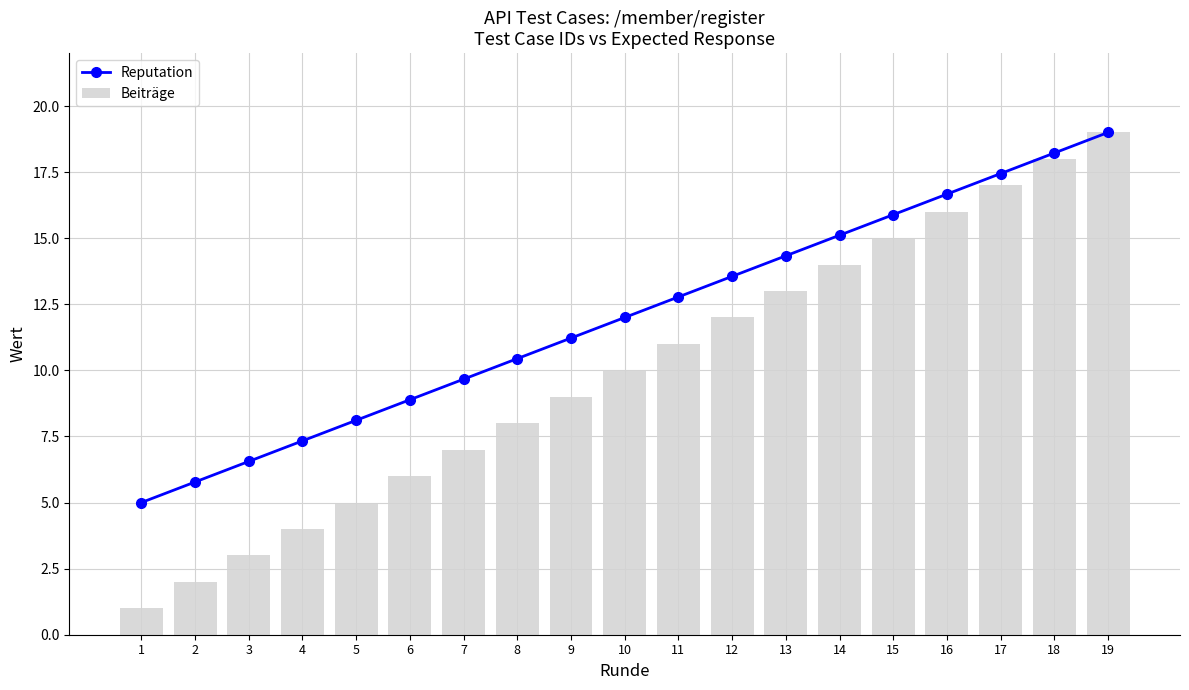

Reading left to right, what are all the values shown in this chart?

Reputation: 1=5.0	2=5.8	3=6.6	4=7.3	5=8.1	6=8.9	7=9.7	8=10.4	9=11.2	10=12.0	11=12.8	12=13.6	13=14.3	14=15.1	15=15.9	16=16.7	17=17.4	18=18.2	19=19.0
Beiträge: 1=1.0	2=2.0	3=3.0	4=4.0	5=5.0	6=6.0	7=7.0	8=8.0	9=9.0	10=10.0	11=11.0	12=12.0	13=13.0	14=14.0	15=15.0	16=16.0	17=17.0	18=18.0	19=19.0